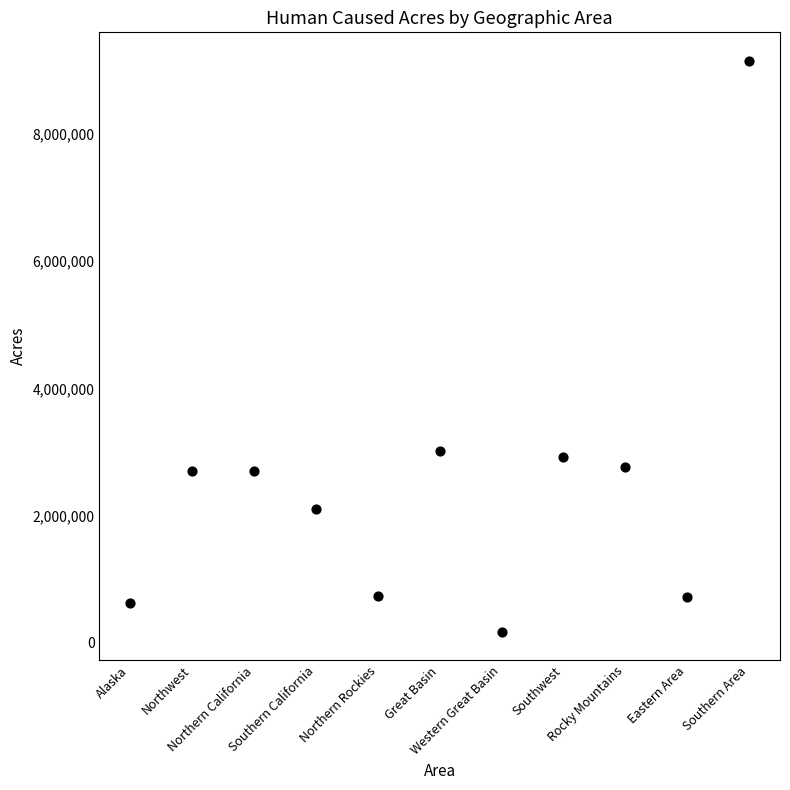

What is the range of Y values (max minus min)?

8979289